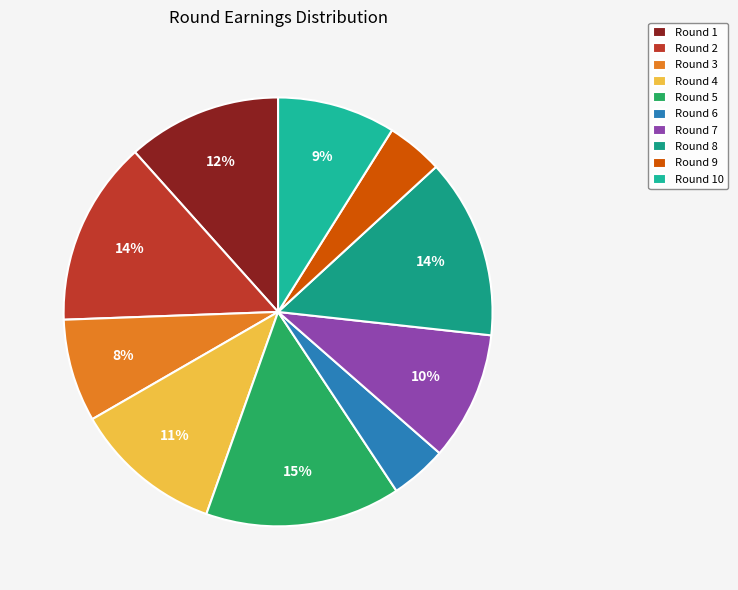

How many slices are in this pie chart?

10